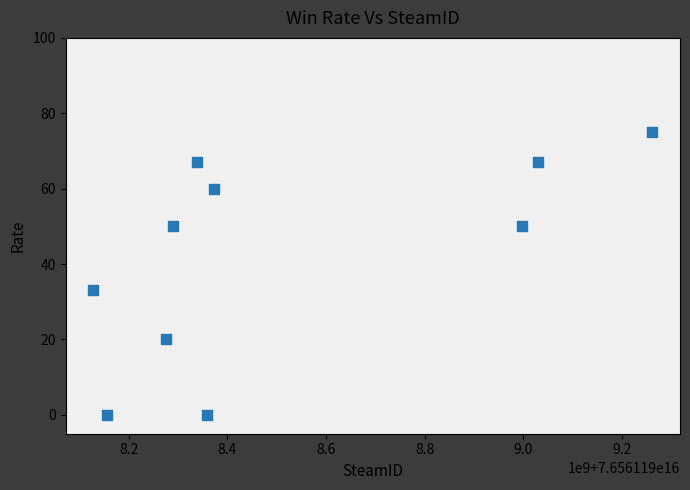

What Y value in the scatter plot is closest to 37?

33